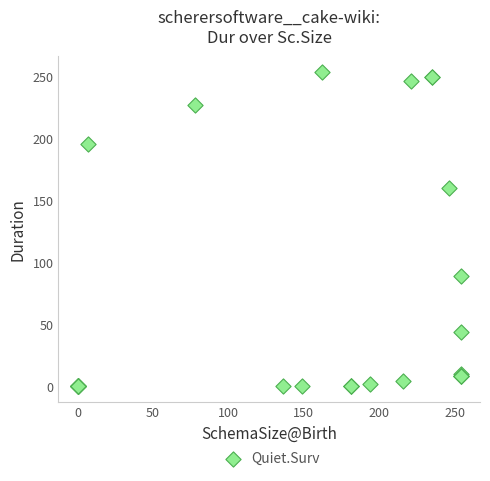

What Y value in the scatter plot is closest to 127?

160